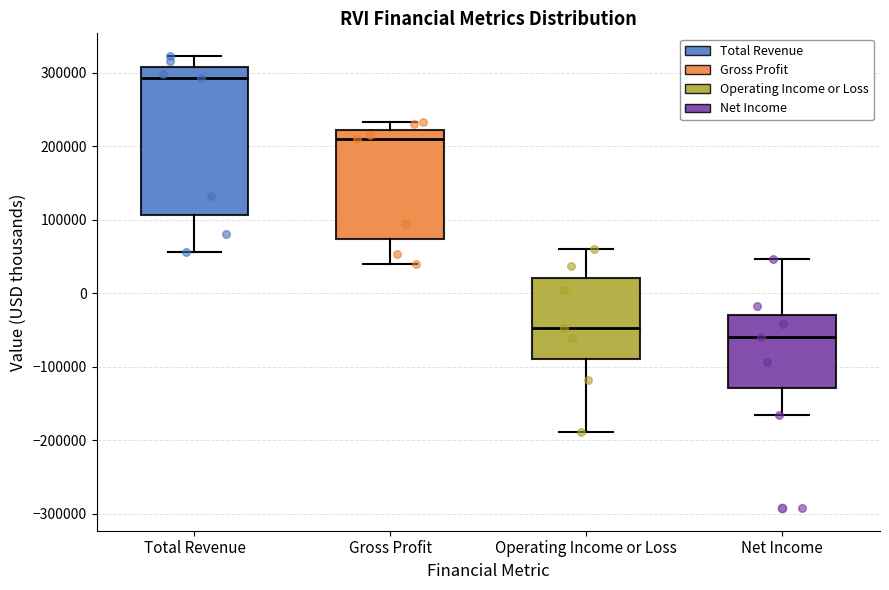

Which box has the highest median line?

Total Revenue